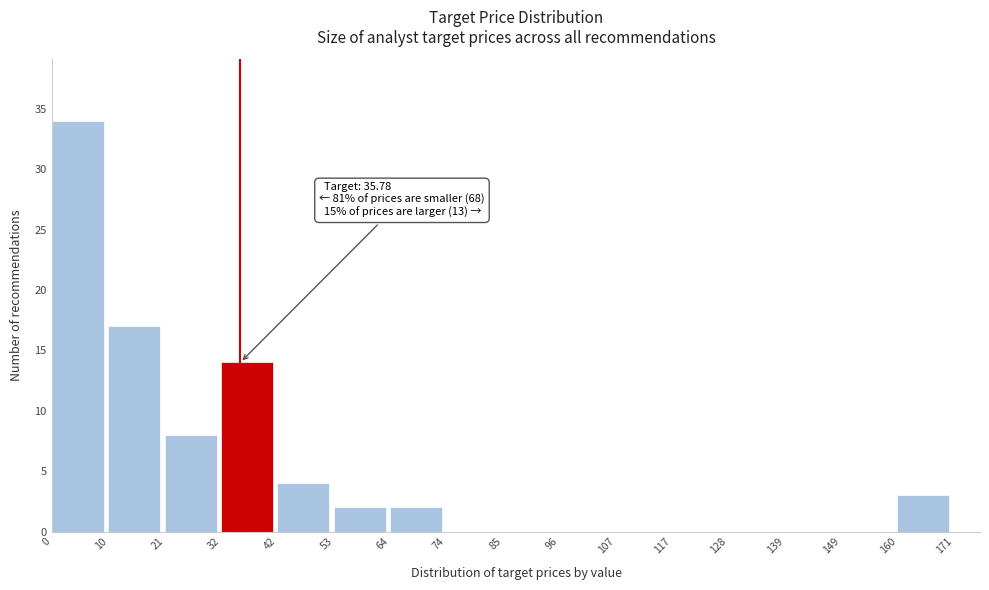

Over which range of the x-axis is the bar tallest?

0 to 10